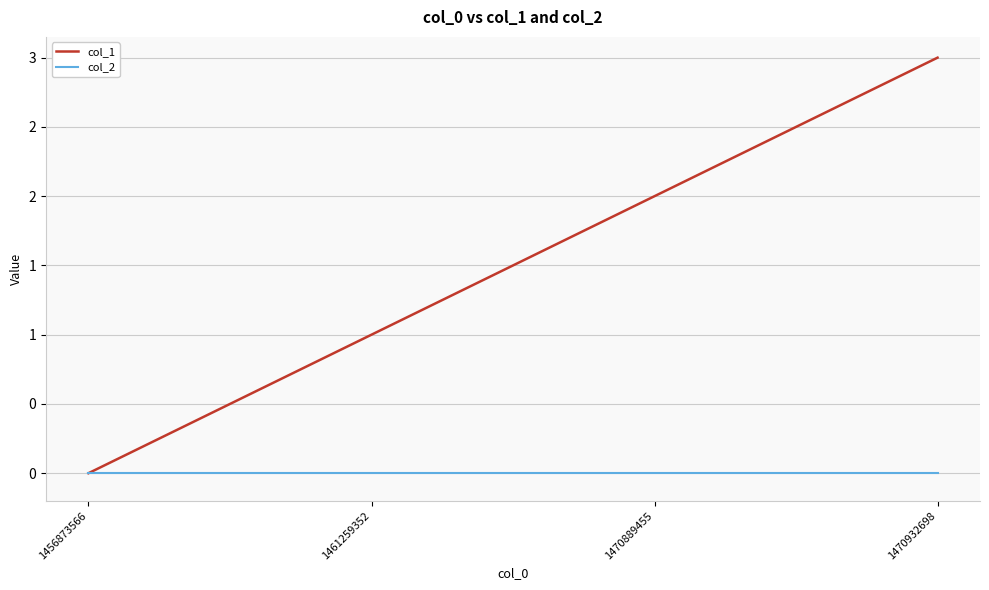

Is the value of col_2 at 1456873566 greater than the value of col_1 at 1470932698?

No